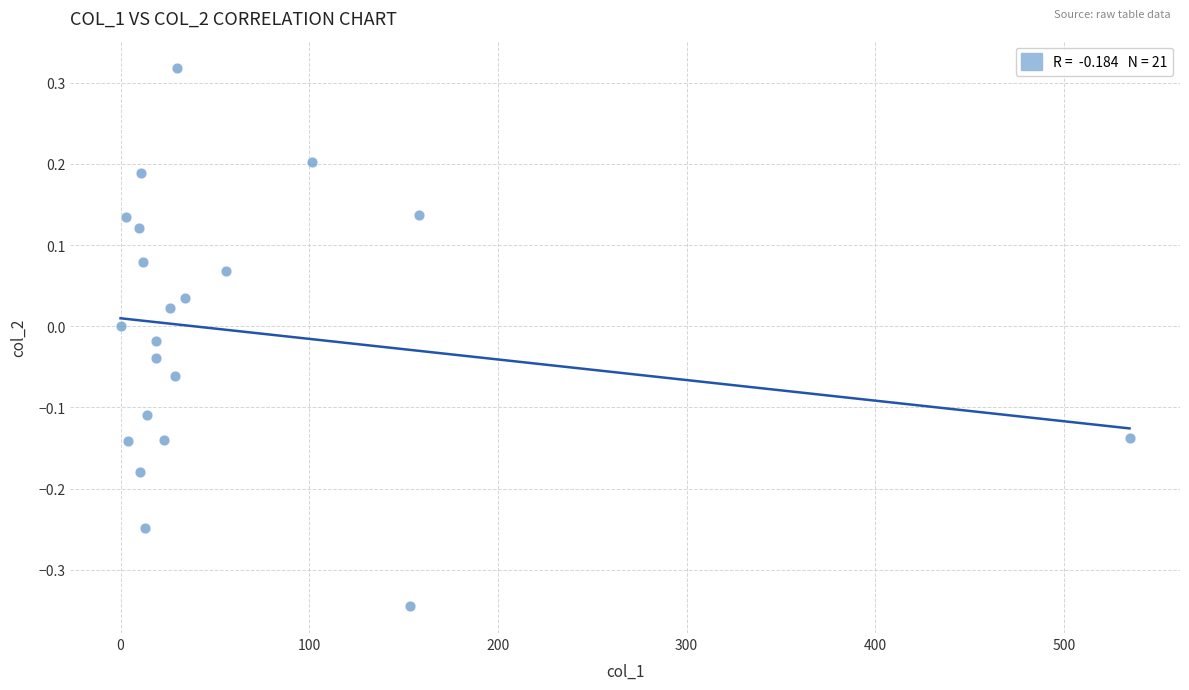

What is the range of Y values (max minus min)?

0.7